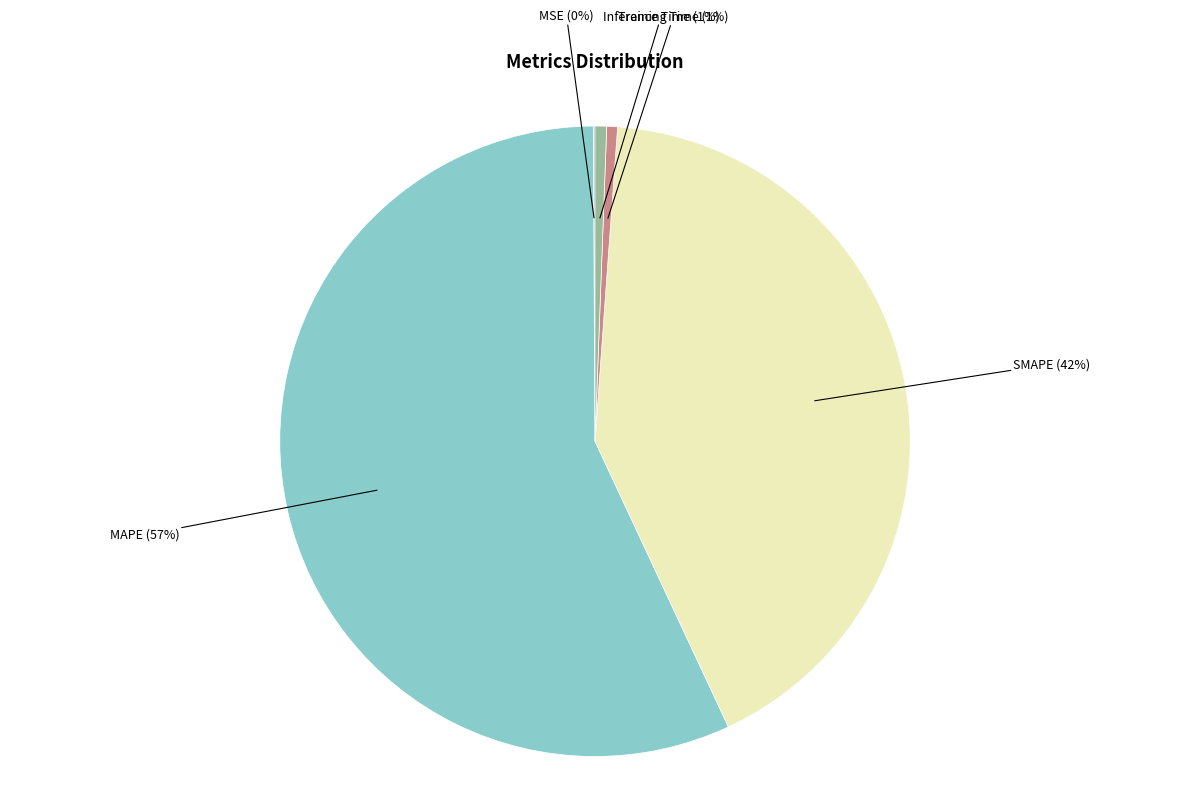

Is the sum of SMAPE and Training Time greater than half?

No